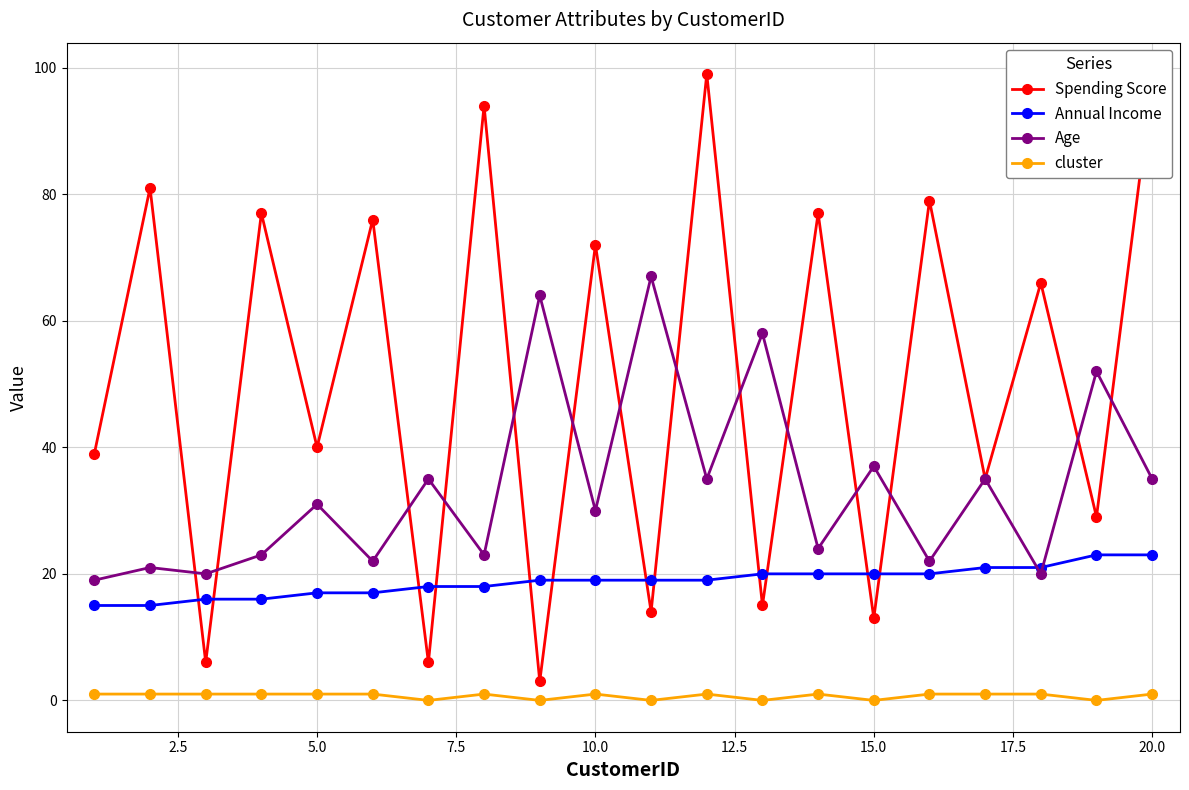

True or false: cluster and Annual Income intersect in this chart.

False